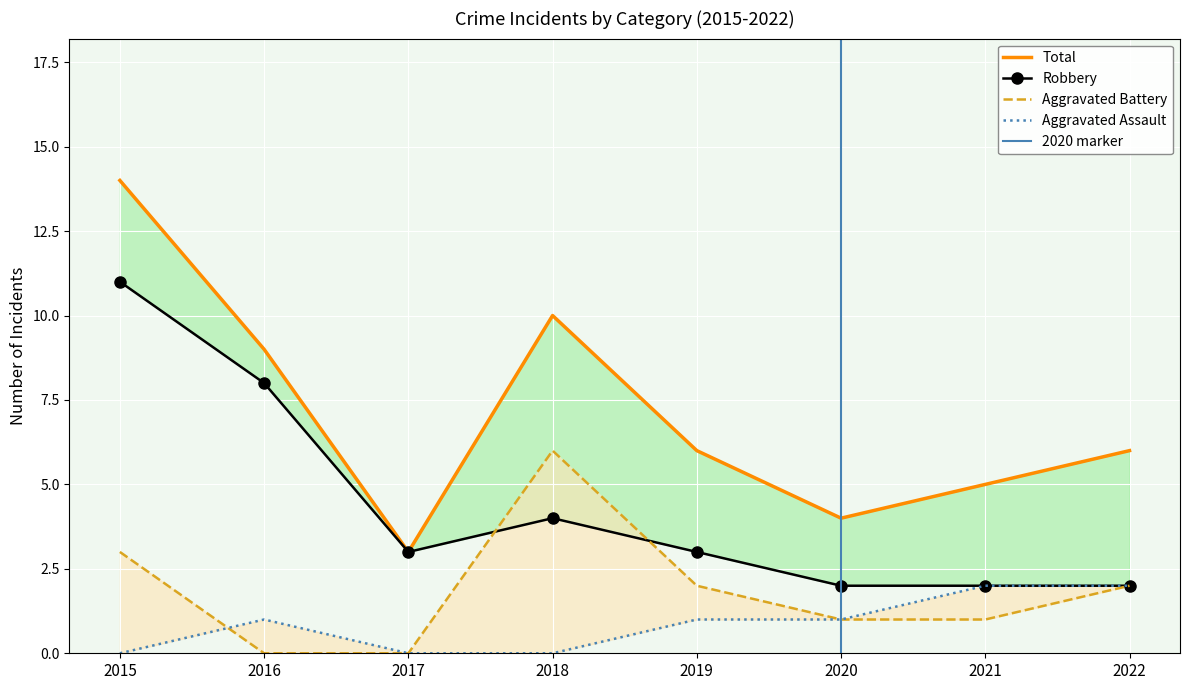

Read the Robbery value at 2020.

2